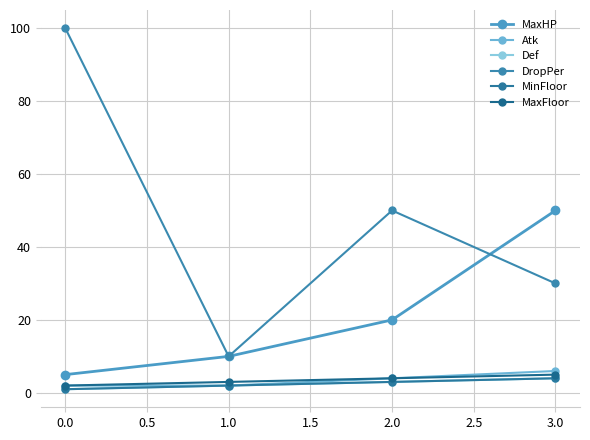

True or false: Def and DropPer intersect in this chart.

False